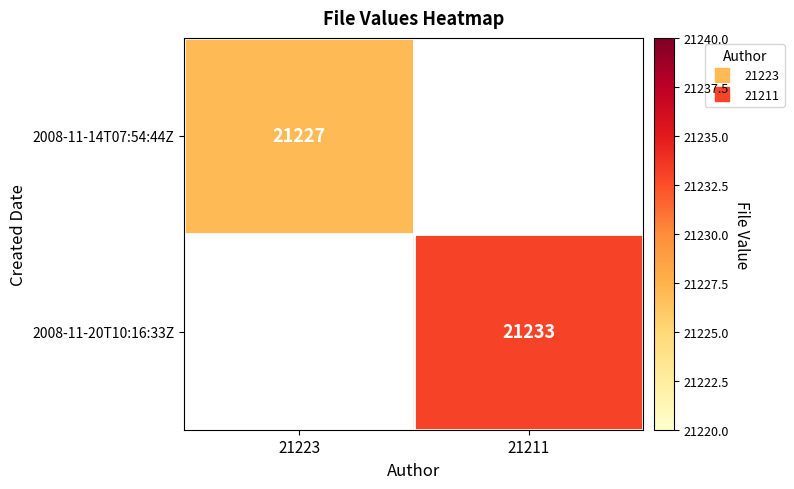

List the series in order of their peak value, highest first.

2008-11-14T07:54:44Z, 2008-11-20T10:16:33Z